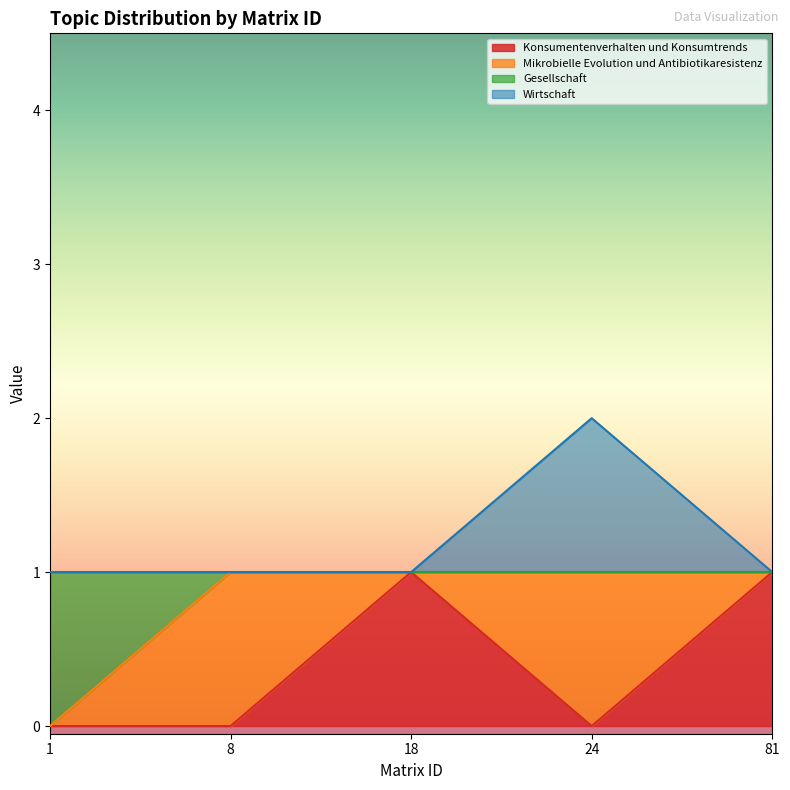

What value does the Gesellschaft series have at 24?

1